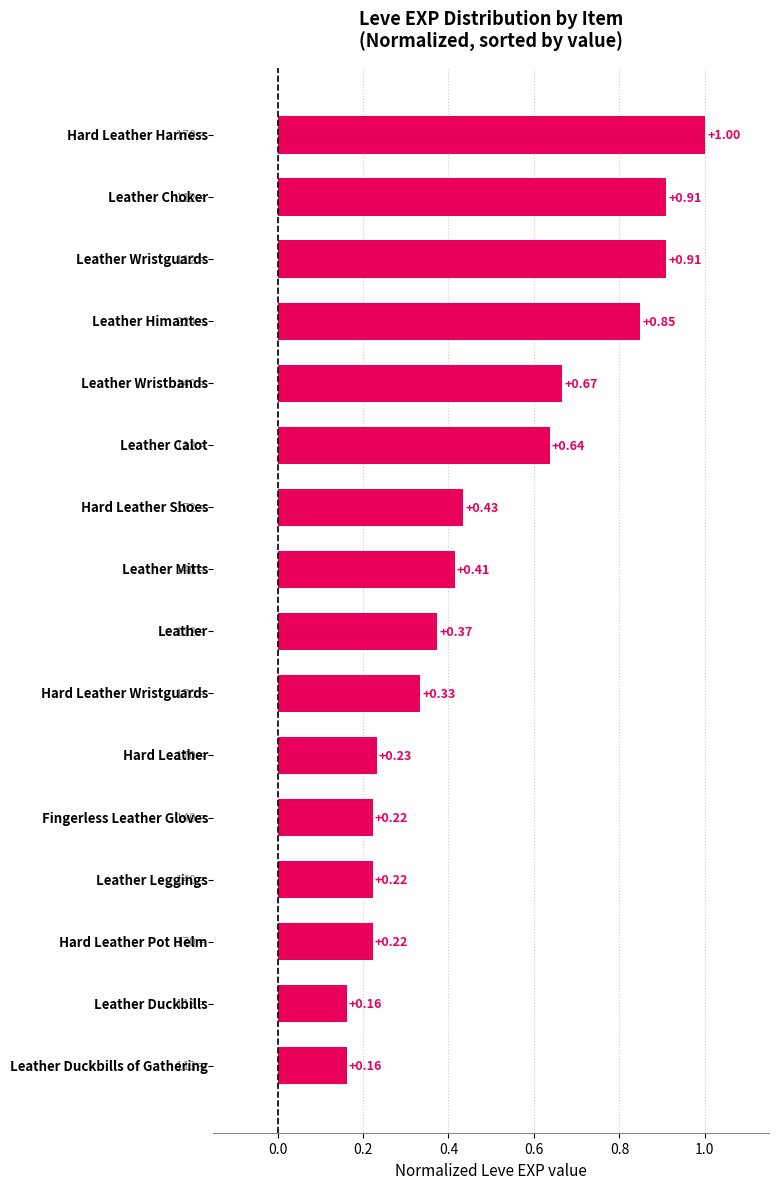

What is the sum of all values?

7.7